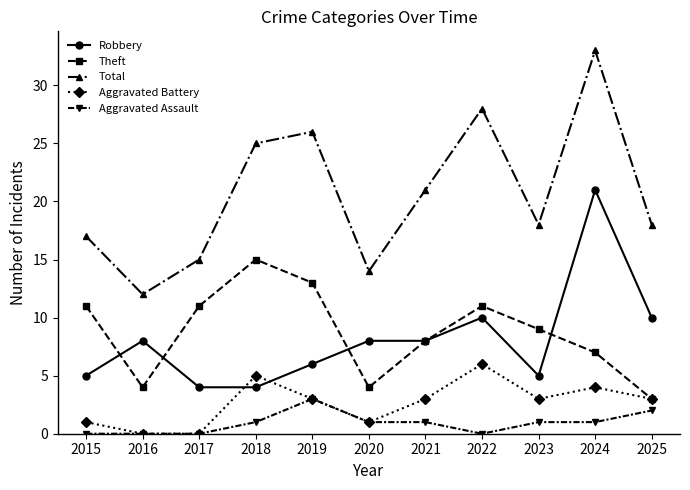

How many Aggravated Assault values are between 0 and 1?

9